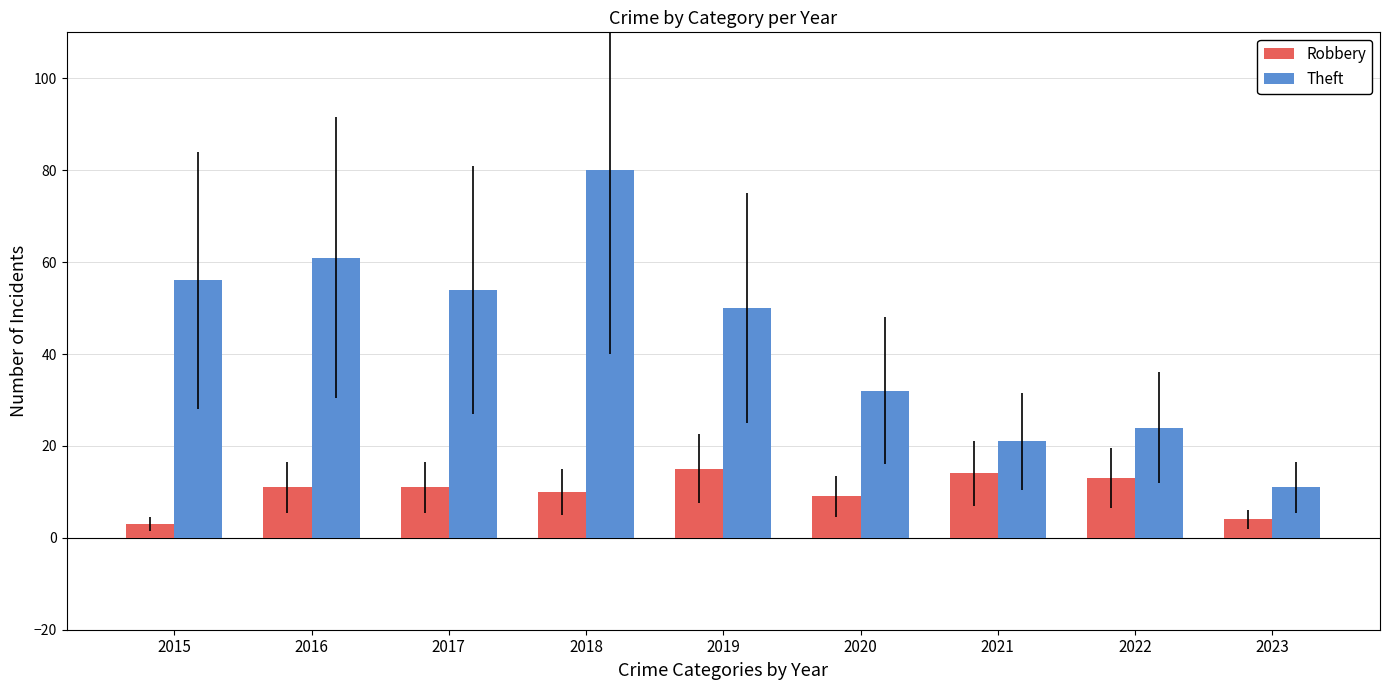

Is it true that Theft equals 28 at 2017?

False